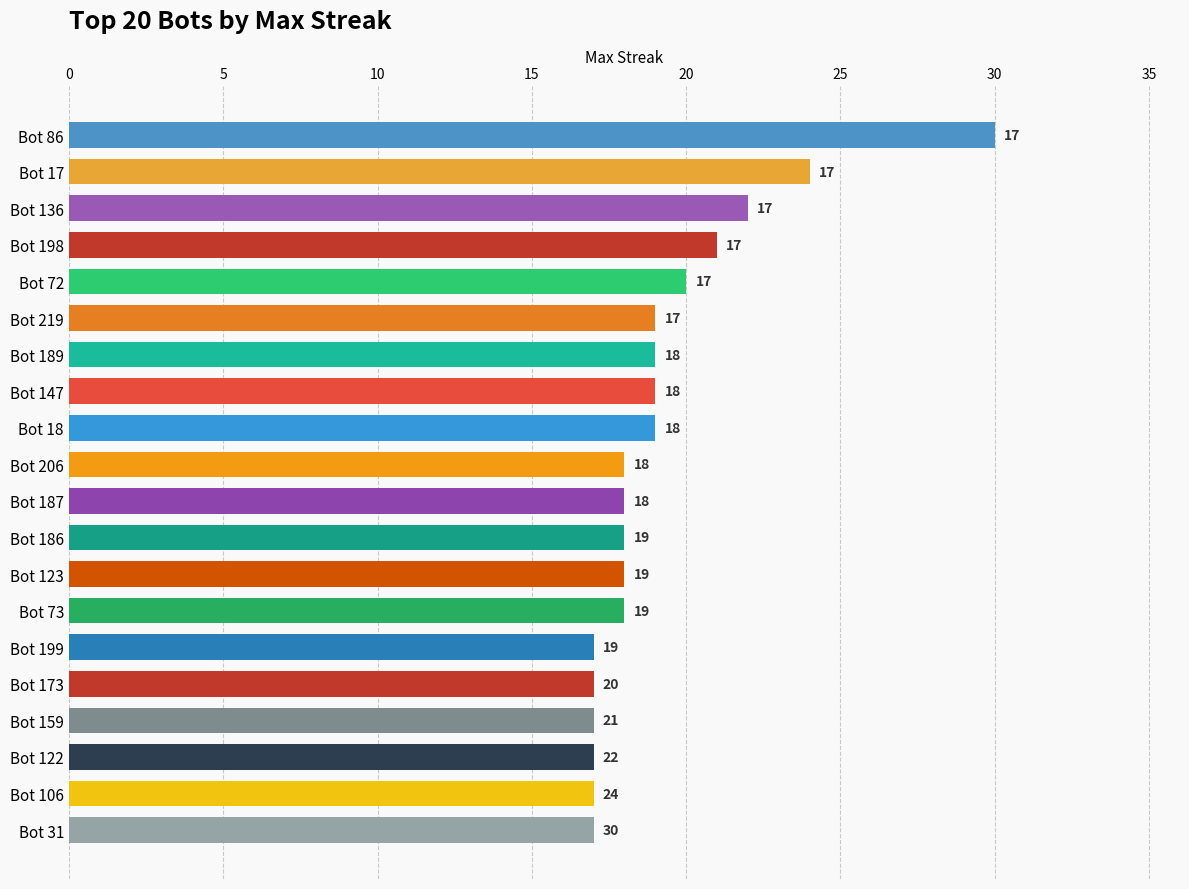

The chart shows a value of 17 at Bot 159. True or false?

True